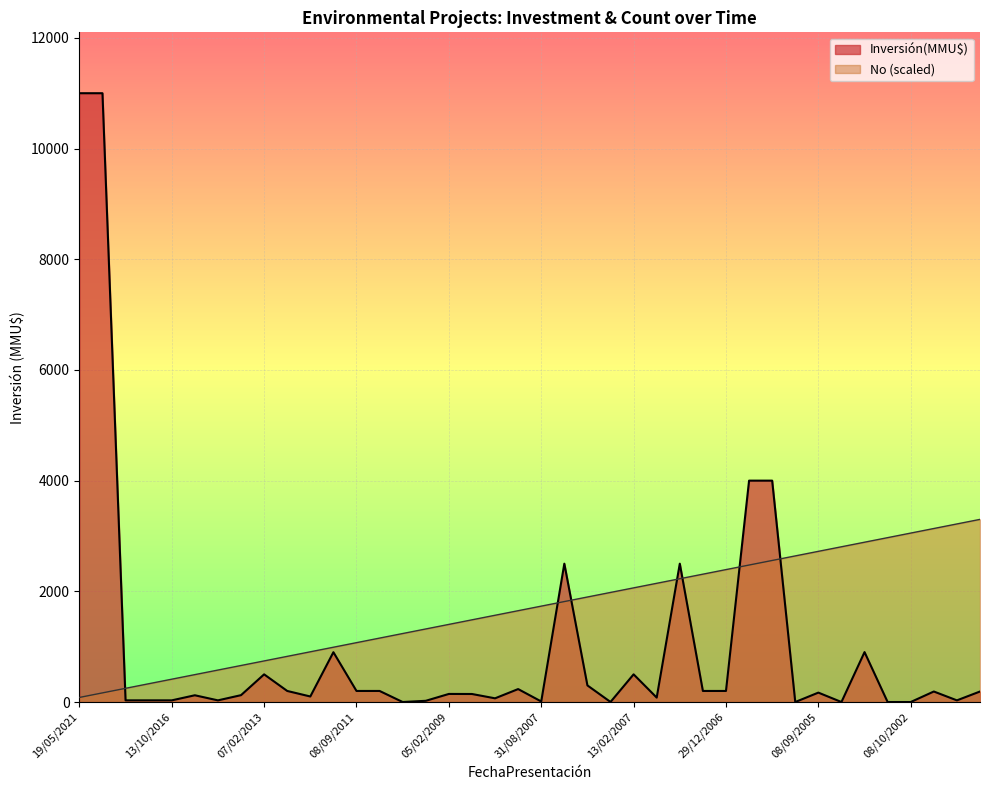

How many values in the Inversión(MMU$) series exceed 170?

19